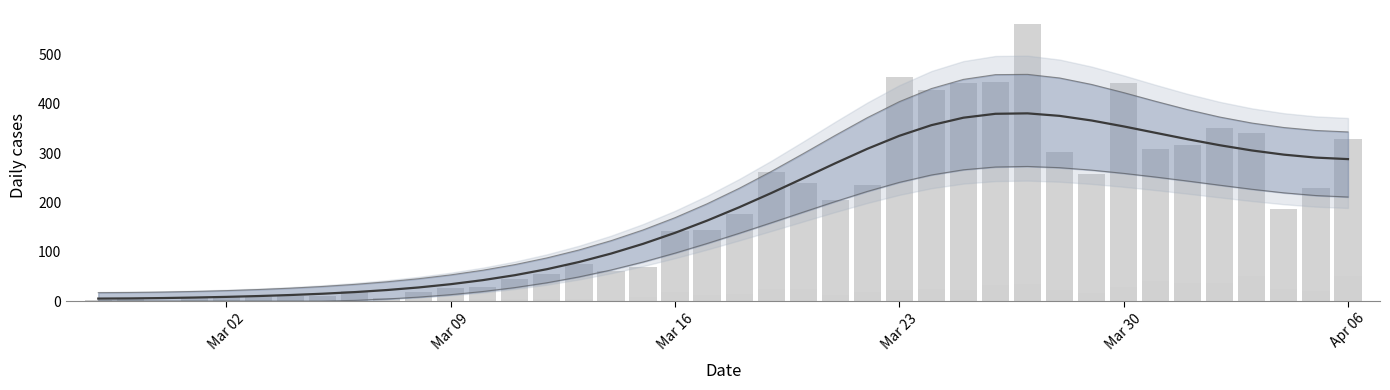

What is the average value of the not-confirmed series?

16